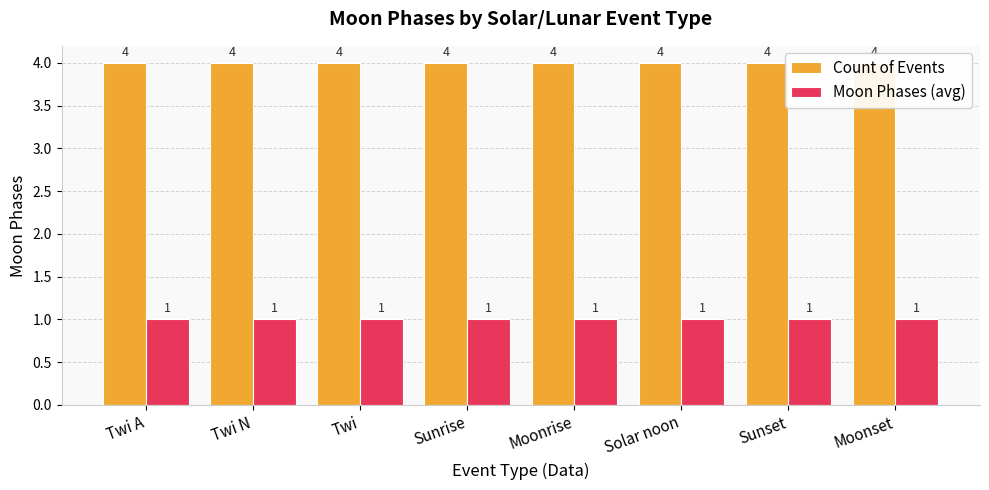

What is the total value across all series at Sunset?

5